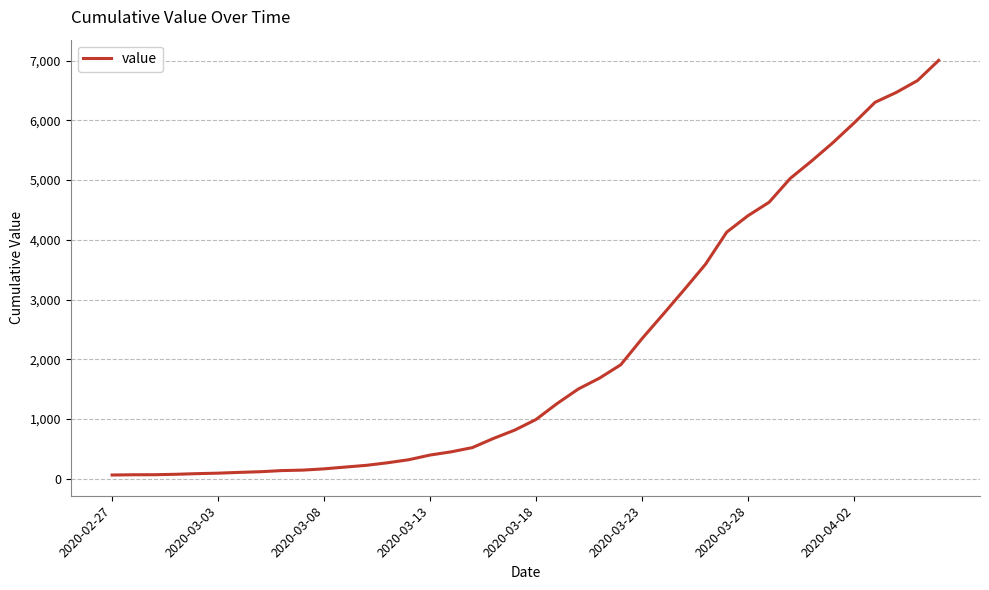

What is the greatest value displayed?

7003